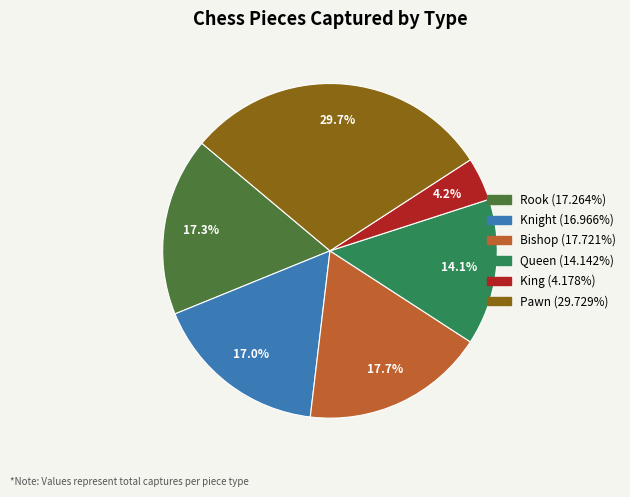

To the nearest percent, what is the difference between the largest and smallest slice percentages?

26%